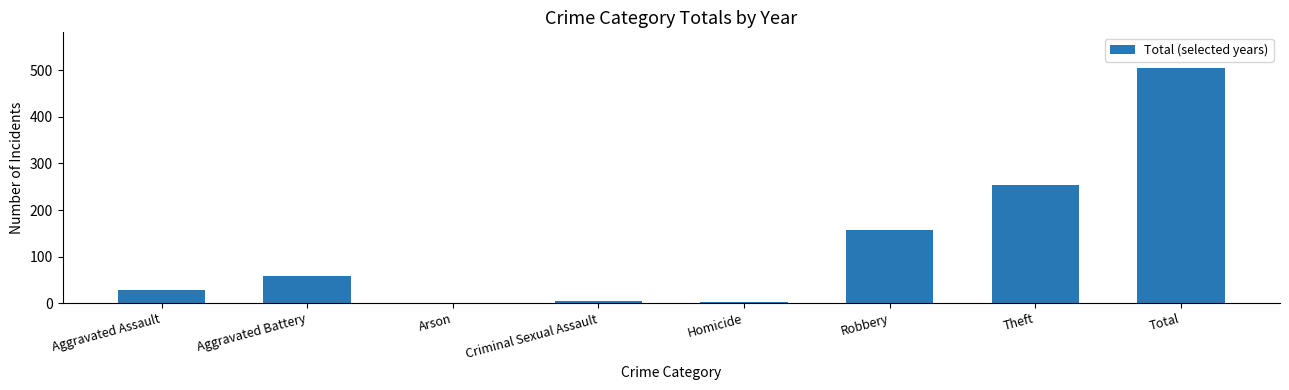

What value does the data have at Total, to the nearest 50?

500